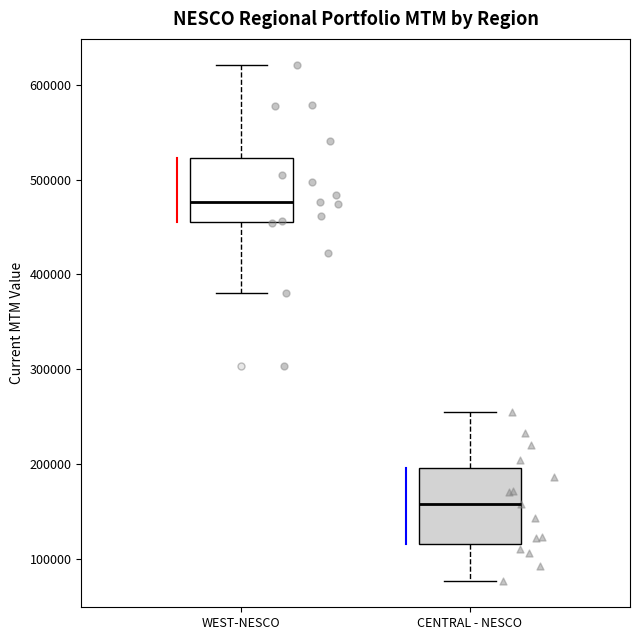

Reading left to right, transcribe this box plot: for each box, give where its median line is, the range the box spans, and where its two whiskers end, as read against the y-axis. The values are not printed on the chart, so give them approximately, as read against the axis.

WEST-NESCO: median 480000, box 460000 to 520000, whiskers 380000 to 620000
CENTRAL - NESCO: median 160000, box 120000 to 200000, whiskers 80000 to 250000